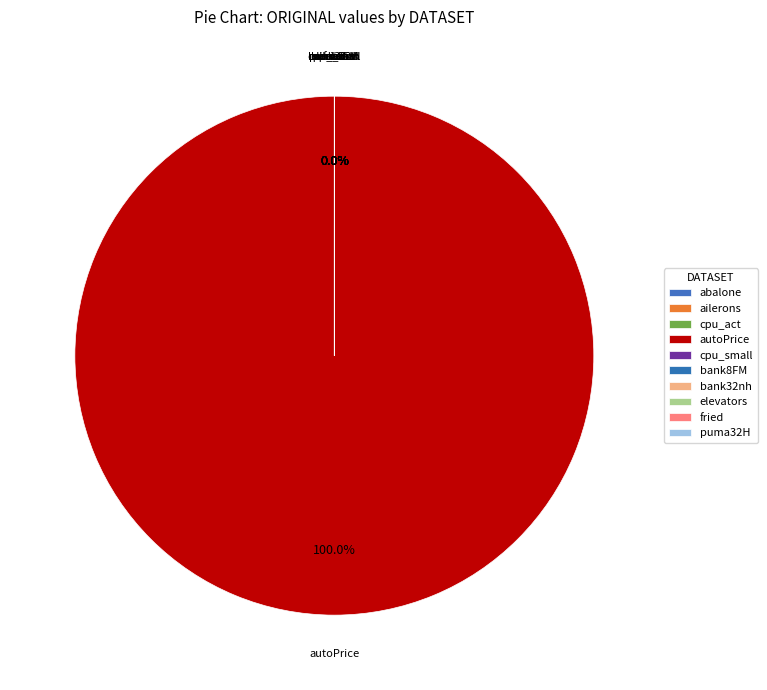

What is the change in value from ailerons to cpu_act?

+48.8